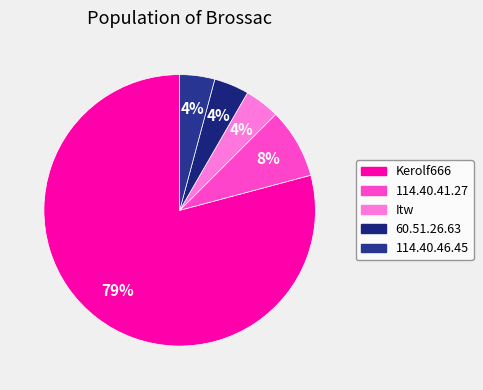

Which category accounts for the majority?

Kerolf666